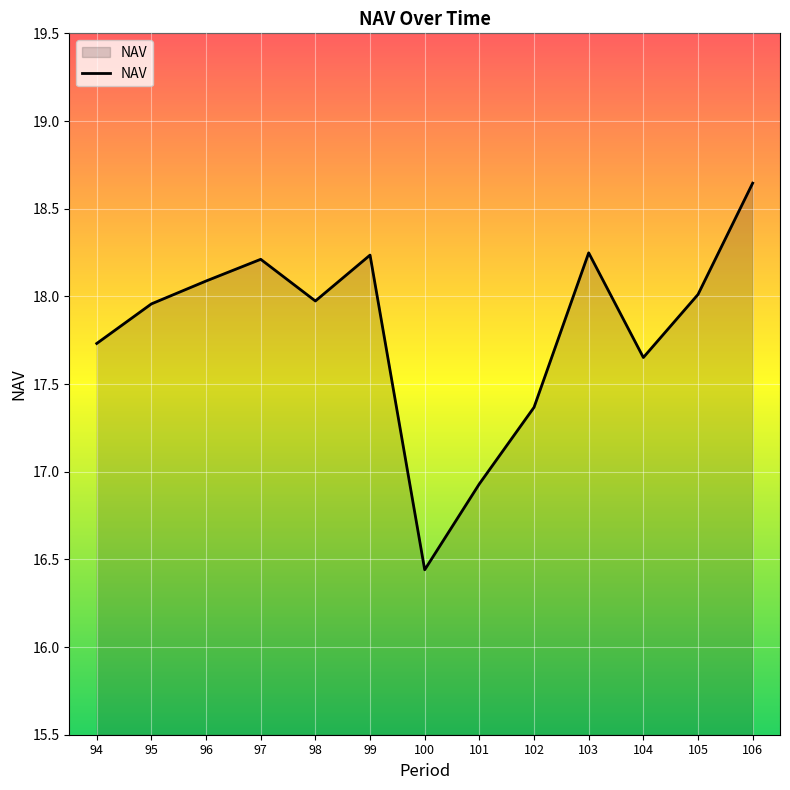

What is the sum of the values at 106 and 105?

36.7